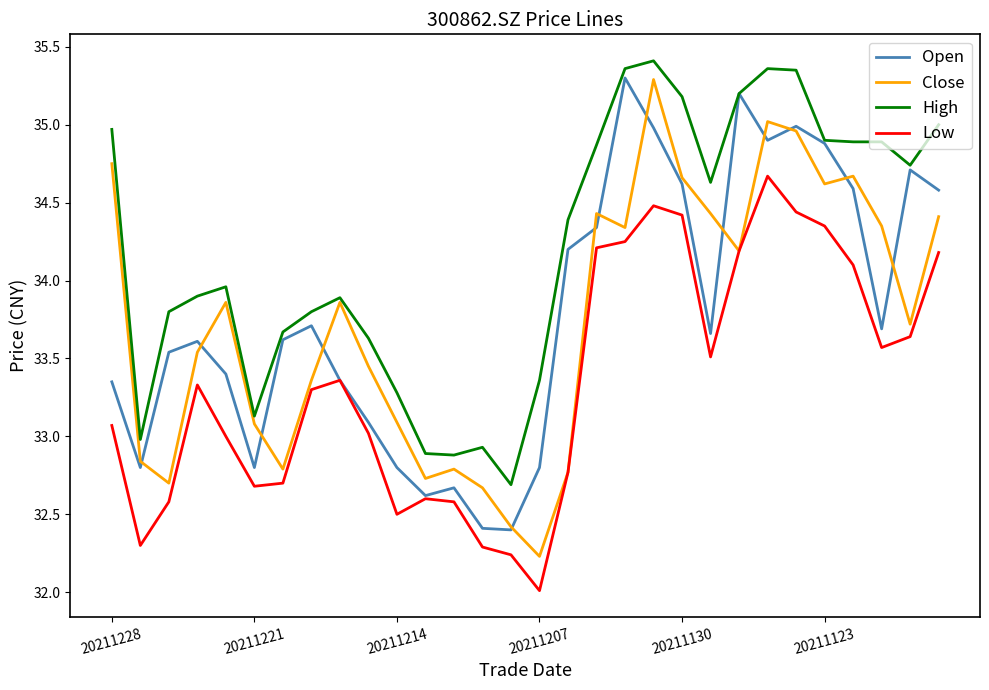

Does the chart have visible grid lines?

No